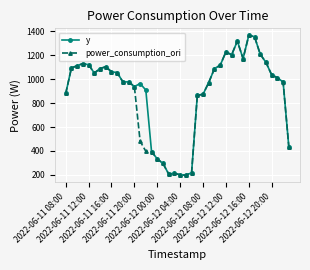

True or false: y has more than 1 interior local peaks.

True